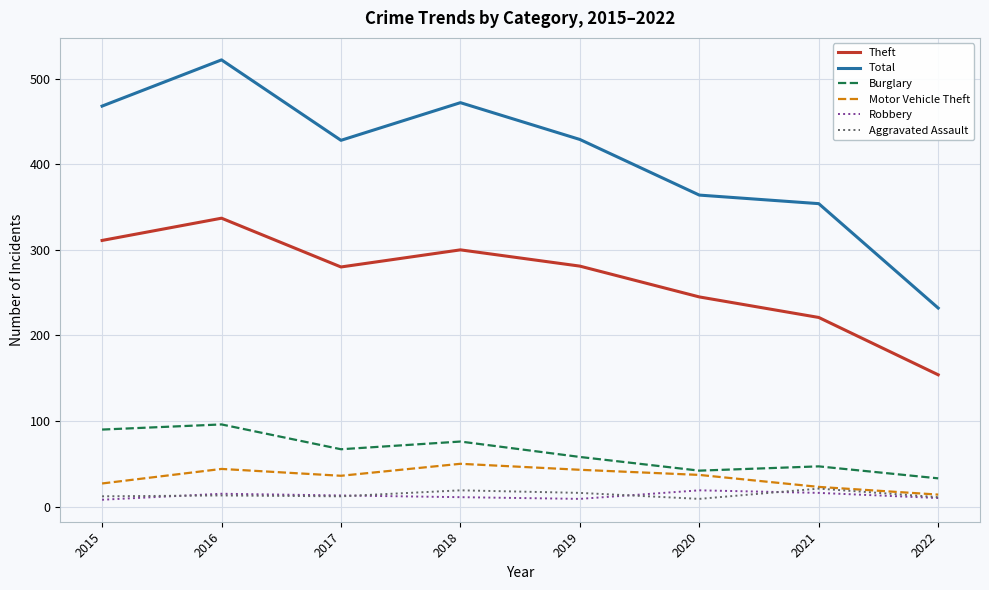

The value of Motor Vehicle Theft at 2015 is 27. True or false?

True